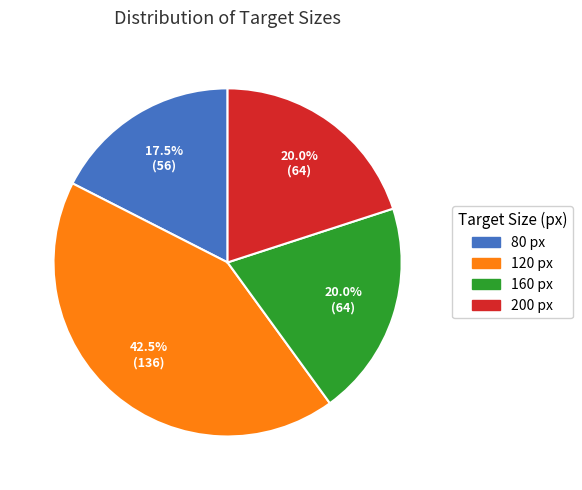

Is it true that 160 is 41% of the pie?

False